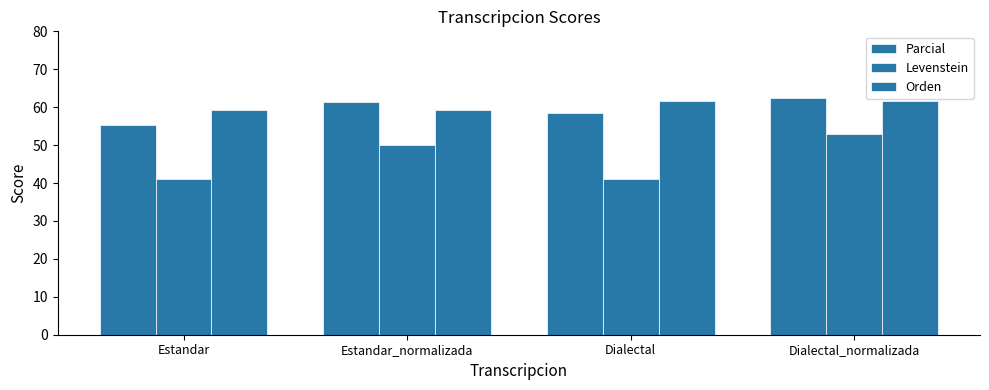

Is it true that Parcial equals 62.5 at Dialectal_normalizada?

True